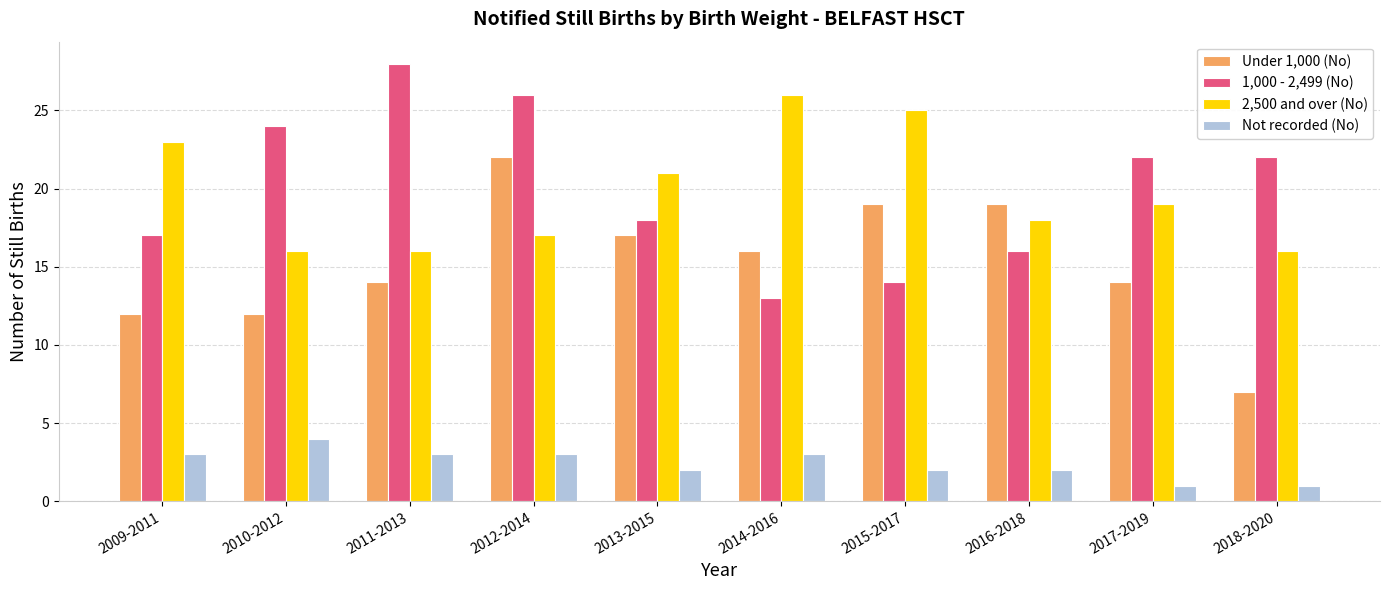

The Not recorded (No) series shows 5 at 2009-2011. True or false?

False